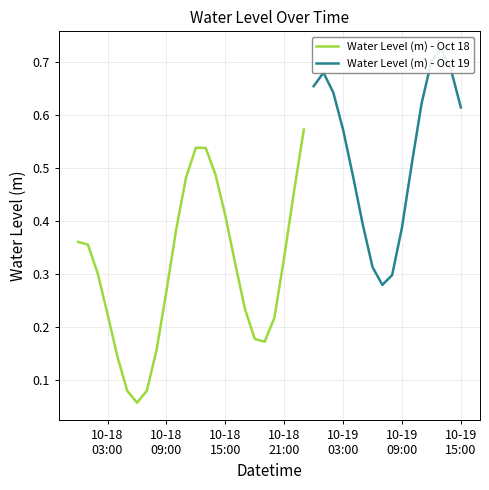

Reading left to right, list all the values displayed in this chart.

0.4	0.4	0.3	0.2	0.1	0.1	0.1	0.1	0.2	0.3	0.4	0.5	0.5	0.5	0.5	0.4	0.3	0.2	0.2	0.2	0.2	0.3	0.5	0.6	0.7	0.7	0.6	0.6	0.5	0.4	0.3	0.3	0.3	0.4	0.5	0.6	0.7	0.7	0.7	0.6